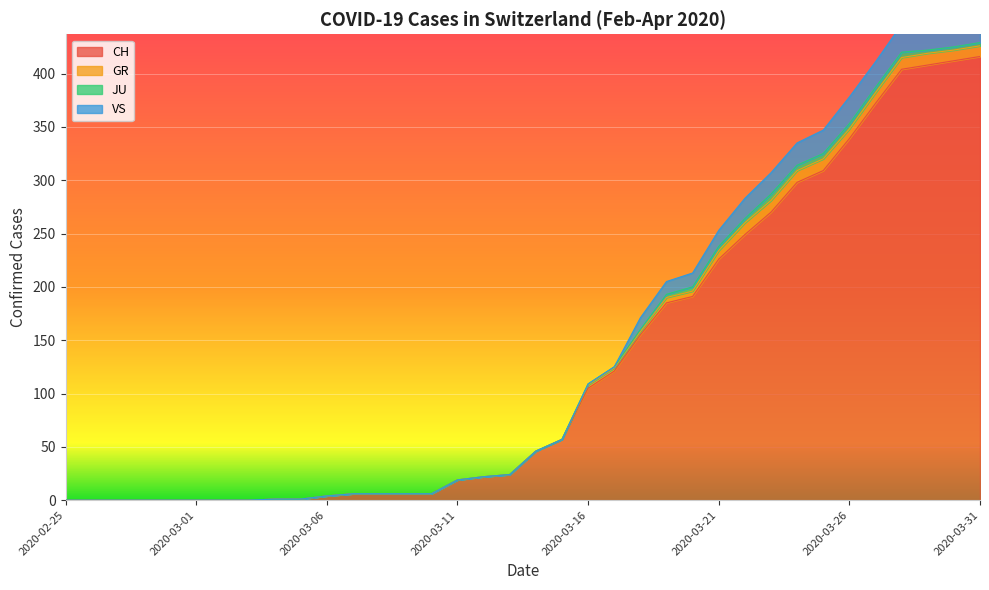

What is the total value across all series at 2020-03-06?

8